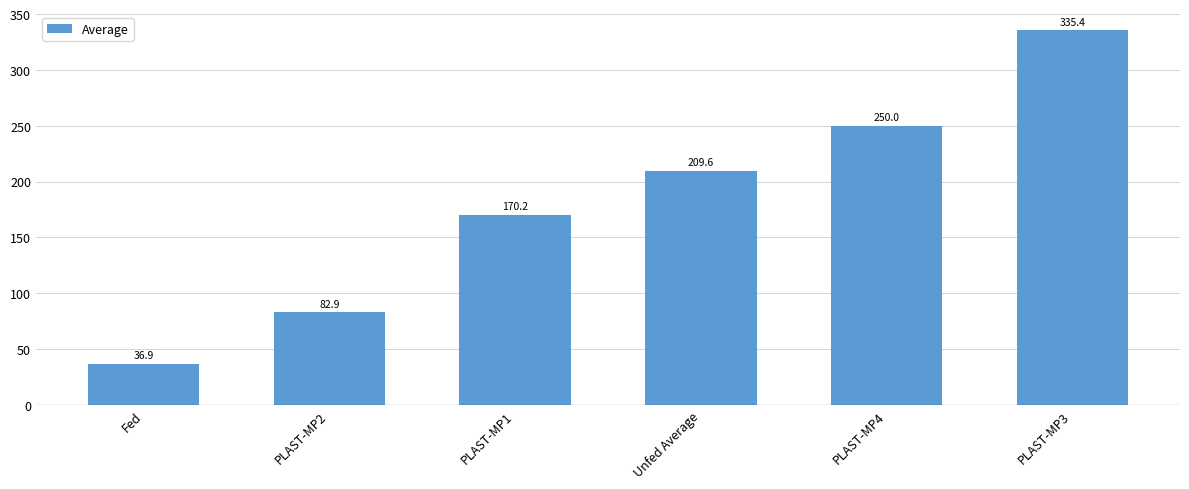

The value at PLAST-MP1 is 93.7. True or false?

False